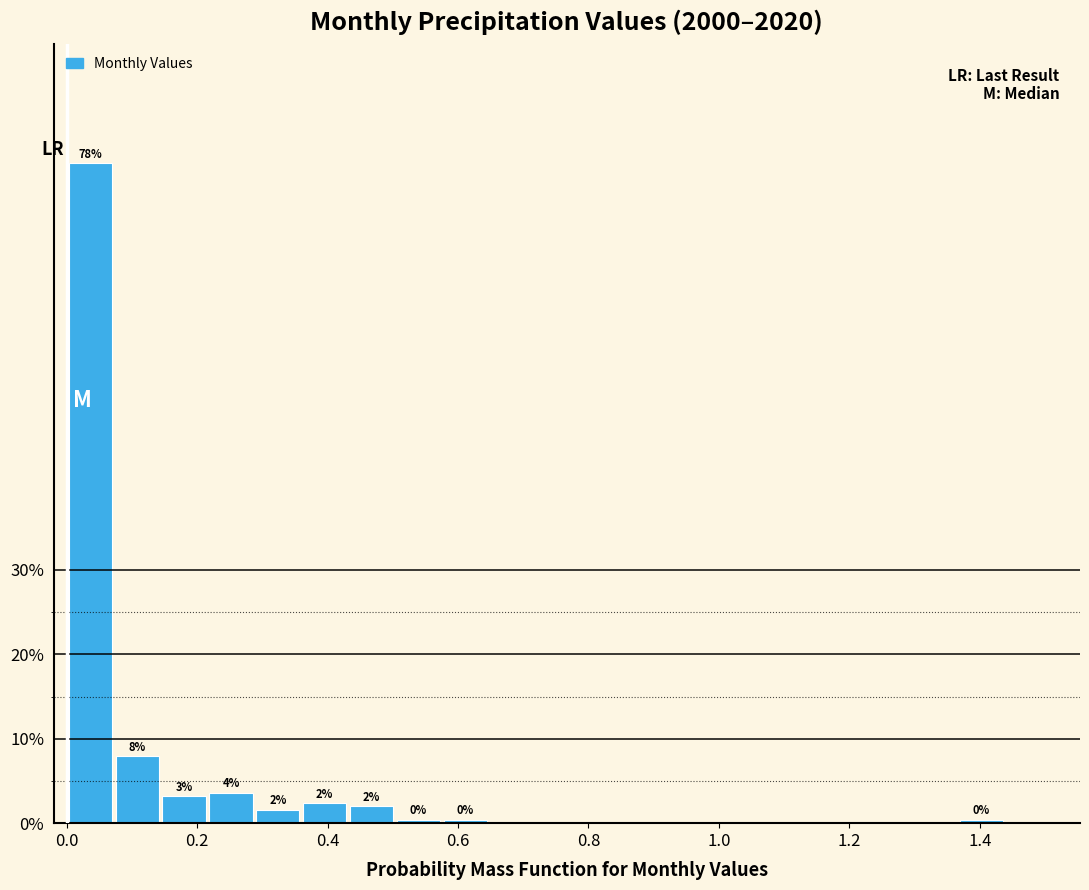

Read against the x-axis, roughly where is the centre of the tallest bar?

0.04